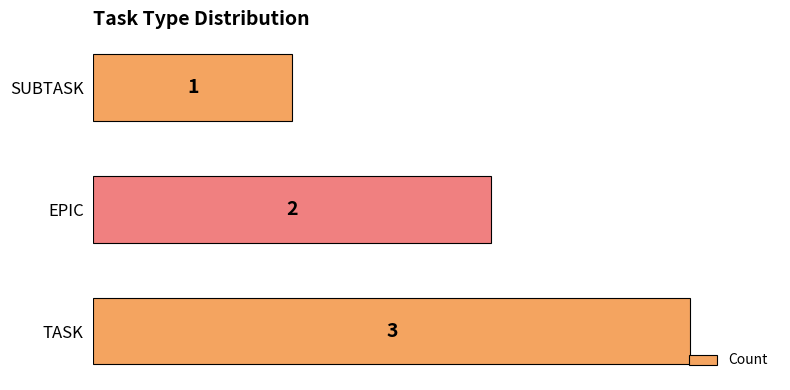

List the labels in order of value, smallest first.

SUBTASK, EPIC, TASK